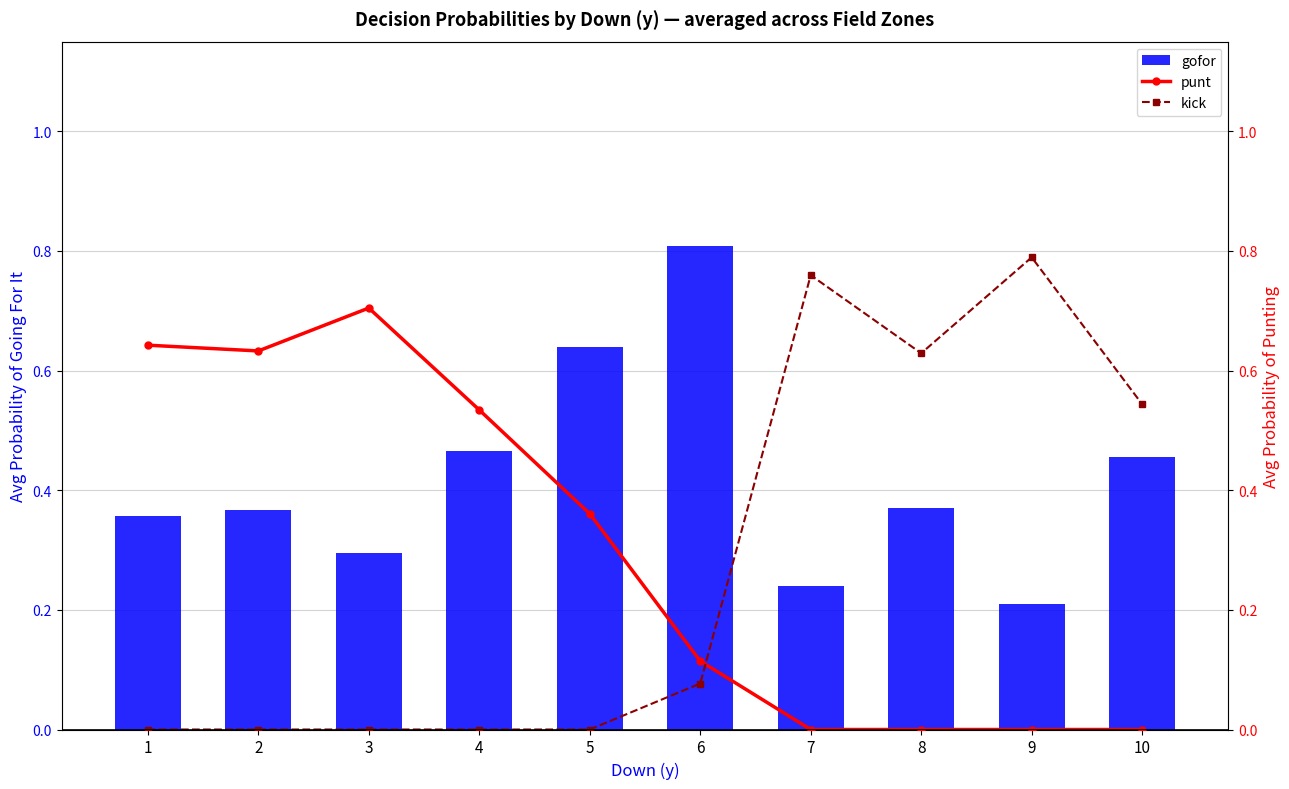

What is the sum of the gofor values at 3 and 4?

0.8